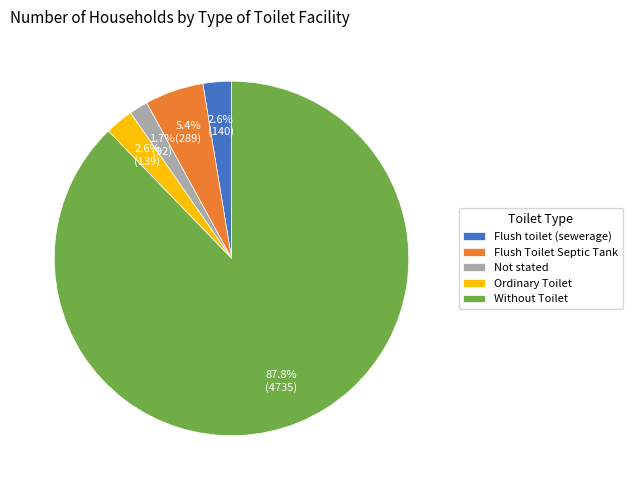

What percentage is the Flush Toilet Septic Tank slice, to the nearest percent?

5%